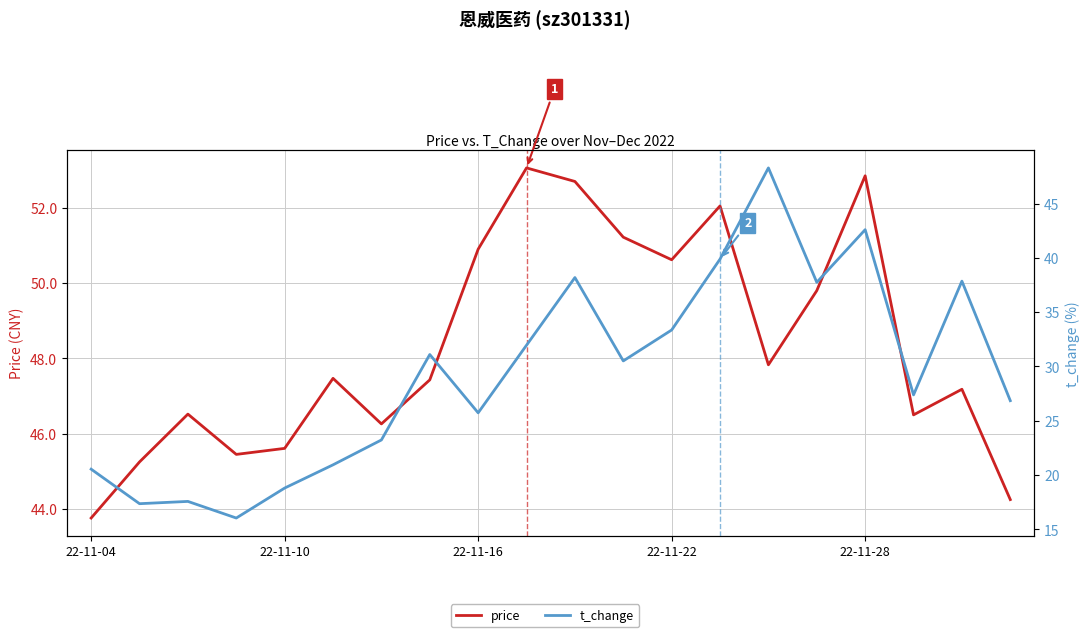

List the series in order of their overall mean, highest first.

price, t_change